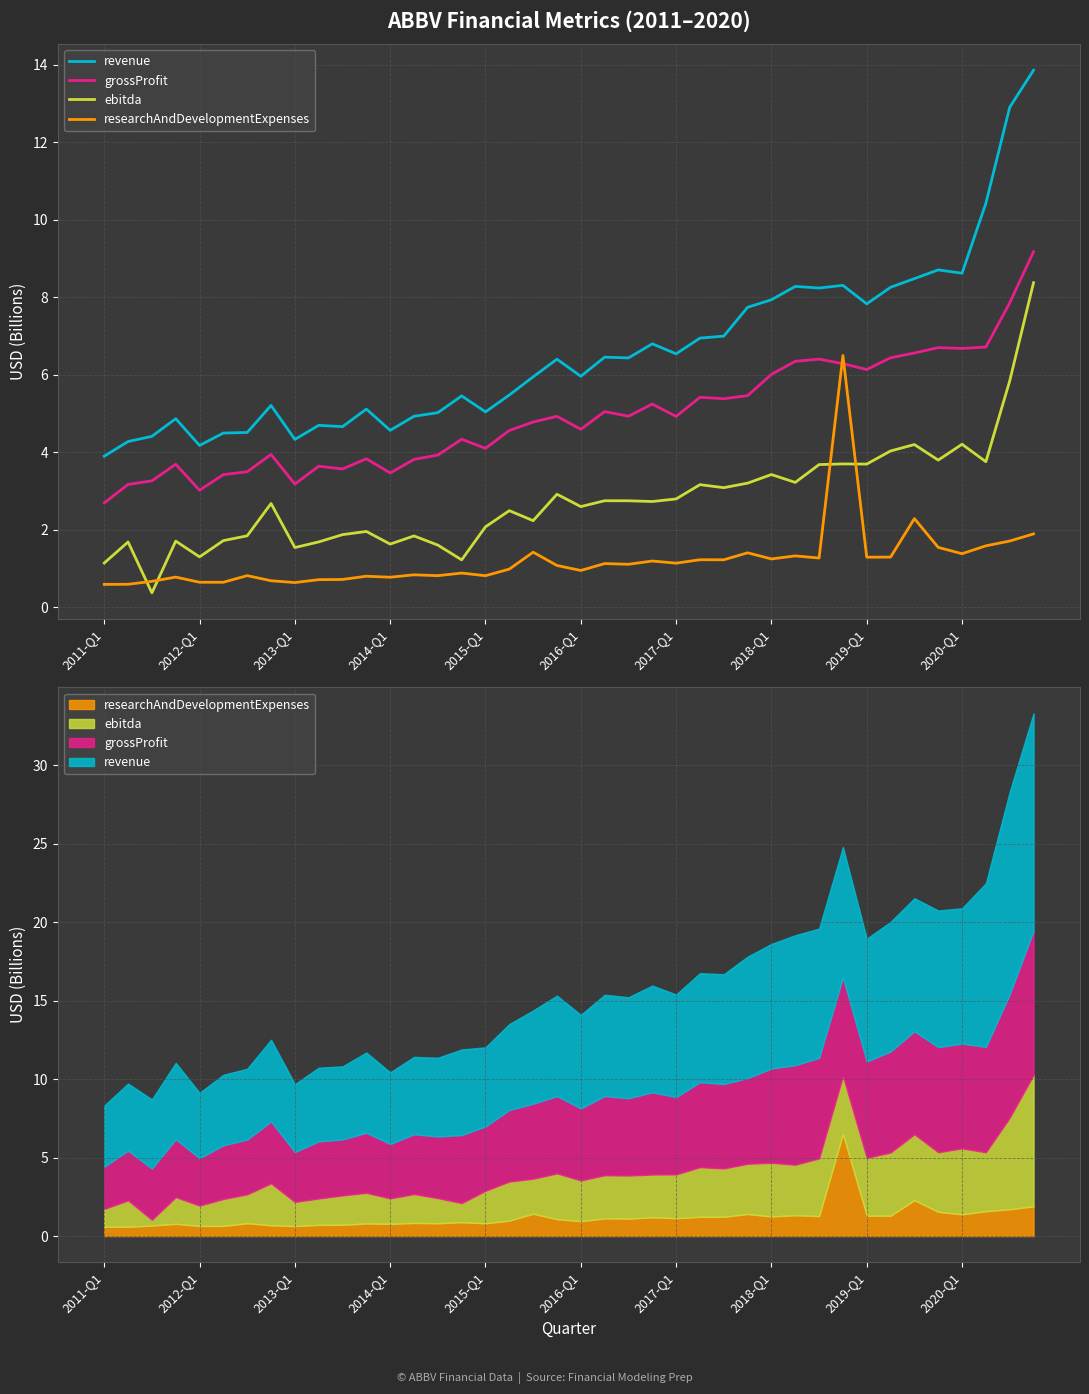

The value of revenue at 11 is 5.1. True or false?

True